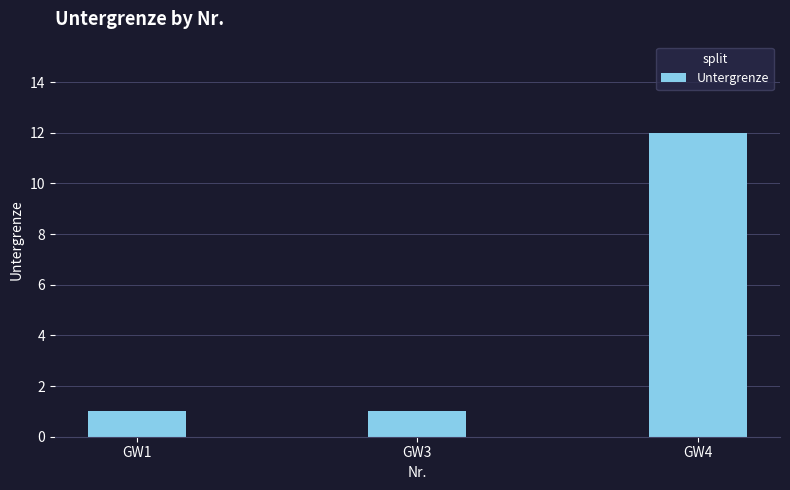

Count the number of categories in the chart.

3